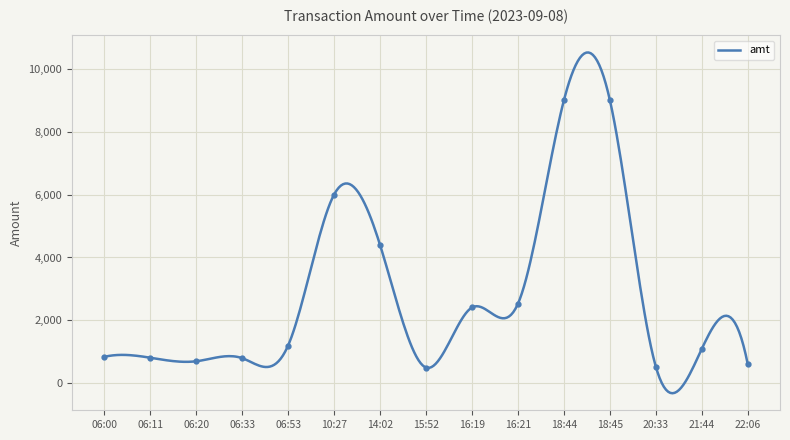

Where is the first local minimum?

06:20